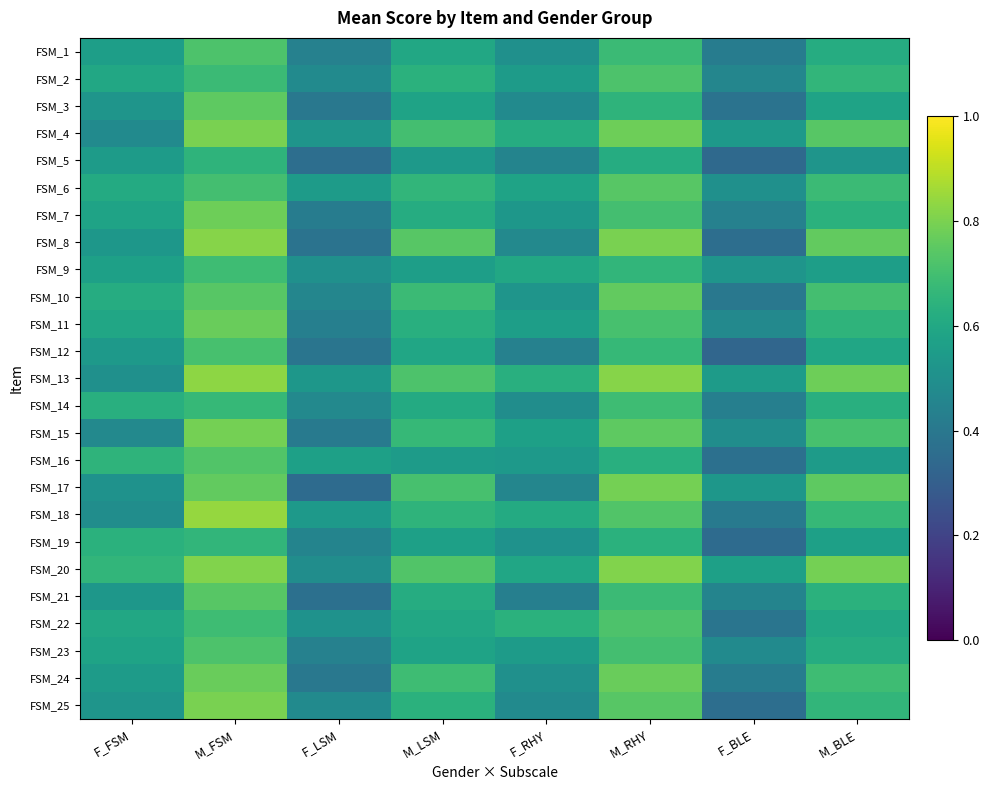

Reading right to left, transcribe all the data shown in this chart.

FSM_1: M_BLE=0.6	F_BLE=0.4	M_RHY=0.7	F_RHY=0.5	M_LSM=0.6	F_LSM=0.4	M_FSM=0.7	F_FSM=0.6
FSM_2: M_BLE=0.7	F_BLE=0.5	M_RHY=0.7	F_RHY=0.6	M_LSM=0.6	F_LSM=0.5	M_FSM=0.7	F_FSM=0.6
FSM_3: M_BLE=0.6	F_BLE=0.4	M_RHY=0.7	F_RHY=0.5	M_LSM=0.6	F_LSM=0.4	M_FSM=0.8	F_FSM=0.5
FSM_4: M_BLE=0.7	F_BLE=0.5	M_RHY=0.8	F_RHY=0.6	M_LSM=0.7	F_LSM=0.5	M_FSM=0.8	F_FSM=0.5
FSM_5: M_BLE=0.5	F_BLE=0.3	M_RHY=0.6	F_RHY=0.5	M_LSM=0.5	F_LSM=0.4	M_FSM=0.7	F_FSM=0.6
FSM_6: M_BLE=0.7	F_BLE=0.5	M_RHY=0.7	F_RHY=0.6	M_LSM=0.7	F_LSM=0.6	M_FSM=0.7	F_FSM=0.6
FSM_7: M_BLE=0.6	F_BLE=0.4	M_RHY=0.7	F_RHY=0.5	M_LSM=0.6	F_LSM=0.4	M_FSM=0.8	F_FSM=0.6
FSM_8: M_BLE=0.8	F_BLE=0.4	M_RHY=0.8	F_RHY=0.5	M_LSM=0.7	F_LSM=0.4	M_FSM=0.8	F_FSM=0.5
FSM_9: M_BLE=0.6	F_BLE=0.5	M_RHY=0.7	F_RHY=0.6	M_LSM=0.6	F_LSM=0.5	M_FSM=0.7	F_FSM=0.6
FSM_10: M_BLE=0.7	F_BLE=0.4	M_RHY=0.8	F_RHY=0.5	M_LSM=0.7	F_LSM=0.5	M_FSM=0.7	F_FSM=0.6
FSM_11: M_BLE=0.7	F_BLE=0.5	M_RHY=0.7	F_RHY=0.6	M_LSM=0.6	F_LSM=0.4	M_FSM=0.8	F_FSM=0.6
FSM_12: M_BLE=0.6	F_BLE=0.3	M_RHY=0.7	F_RHY=0.4	M_LSM=0.6	F_LSM=0.4	M_FSM=0.7	F_FSM=0.5
FSM_13: M_BLE=0.8	F_BLE=0.6	M_RHY=0.8	F_RHY=0.6	M_LSM=0.7	F_LSM=0.5	M_FSM=0.8	F_FSM=0.5
FSM_14: M_BLE=0.6	F_BLE=0.4	M_RHY=0.7	F_RHY=0.5	M_LSM=0.6	F_LSM=0.5	M_FSM=0.7	F_FSM=0.6
FSM_15: M_BLE=0.7	F_BLE=0.5	M_RHY=0.8	F_RHY=0.6	M_LSM=0.7	F_LSM=0.4	M_FSM=0.8	F_FSM=0.5
FSM_16: M_BLE=0.6	F_BLE=0.4	M_RHY=0.6	F_RHY=0.5	M_LSM=0.6	F_LSM=0.6	M_FSM=0.7	F_FSM=0.7
FSM_17: M_BLE=0.8	F_BLE=0.5	M_RHY=0.8	F_RHY=0.5	M_LSM=0.7	F_LSM=0.3	M_FSM=0.8	F_FSM=0.5
FSM_18: M_BLE=0.7	F_BLE=0.4	M_RHY=0.7	F_RHY=0.6	M_LSM=0.7	F_LSM=0.5	M_FSM=0.8	F_FSM=0.5
FSM_19: M_BLE=0.6	F_BLE=0.3	M_RHY=0.6	F_RHY=0.5	M_LSM=0.6	F_LSM=0.5	M_FSM=0.7	F_FSM=0.6
FSM_20: M_BLE=0.8	F_BLE=0.6	M_RHY=0.8	F_RHY=0.6	M_LSM=0.7	F_LSM=0.5	M_FSM=0.8	F_FSM=0.7
FSM_21: M_BLE=0.6	F_BLE=0.5	M_RHY=0.7	F_RHY=0.4	M_LSM=0.6	F_LSM=0.4	M_FSM=0.7	F_FSM=0.5
FSM_22: M_BLE=0.6	F_BLE=0.4	M_RHY=0.7	F_RHY=0.6	M_LSM=0.6	F_LSM=0.5	M_FSM=0.7	F_FSM=0.6
FSM_23: M_BLE=0.6	F_BLE=0.5	M_RHY=0.7	F_RHY=0.6	M_LSM=0.6	F_LSM=0.4	M_FSM=0.7	F_FSM=0.6
FSM_24: M_BLE=0.7	F_BLE=0.4	M_RHY=0.8	F_RHY=0.5	M_LSM=0.7	F_LSM=0.4	M_FSM=0.8	F_FSM=0.6
FSM_25: M_BLE=0.7	F_BLE=0.4	M_RHY=0.7	F_RHY=0.5	M_LSM=0.6	F_LSM=0.5	M_FSM=0.8	F_FSM=0.5